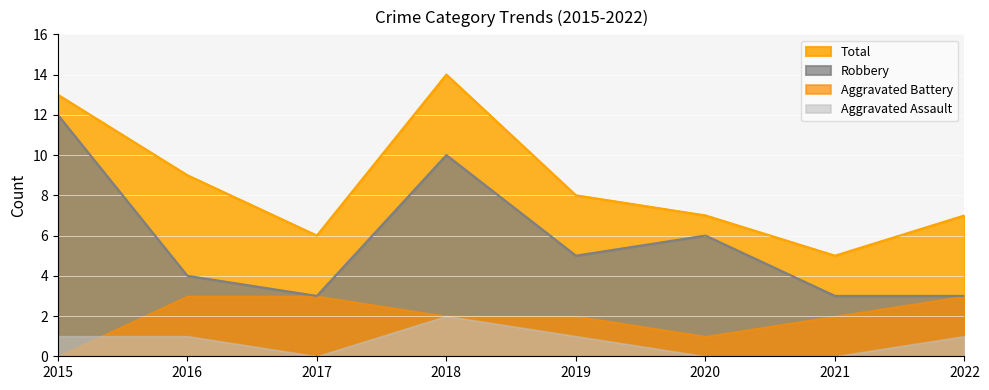

Which series has the largest total across all categories?

Total